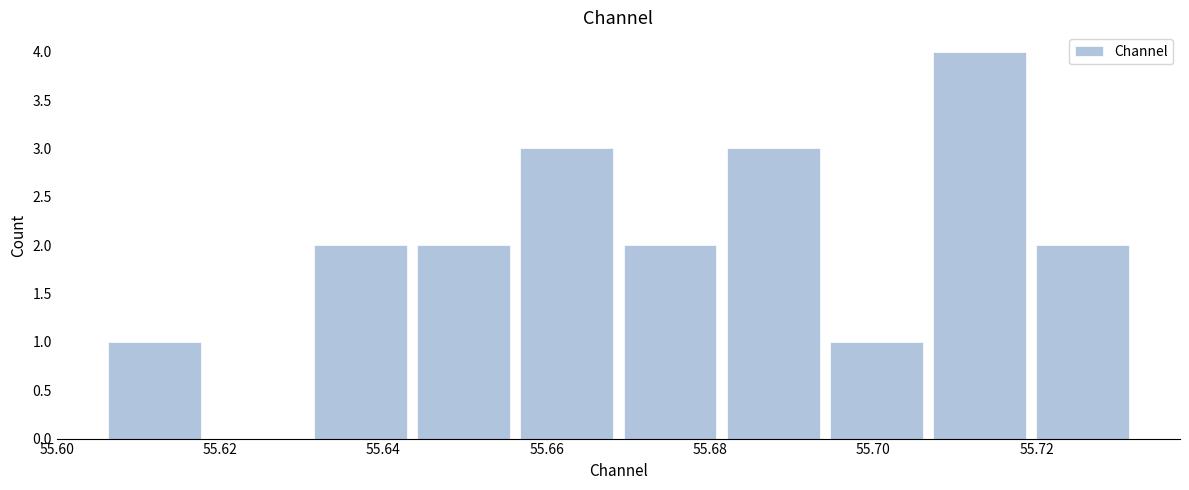

Reading left to right, list every bar in this chart as the range it spans on the x-axis followed by its height. Neither the bar edges nor the heights are printed on the chart, so give them approximately, as read against the axes.

55.606 to 55.618: 1
55.618 to 55.632: 0
55.632 to 55.644: 2
55.644 to 55.656: 2
55.656 to 55.670: 3
55.670 to 55.682: 2
55.682 to 55.694: 3
55.694 to 55.708: 1
55.708 to 55.720: 4
55.720 to 55.732: 2